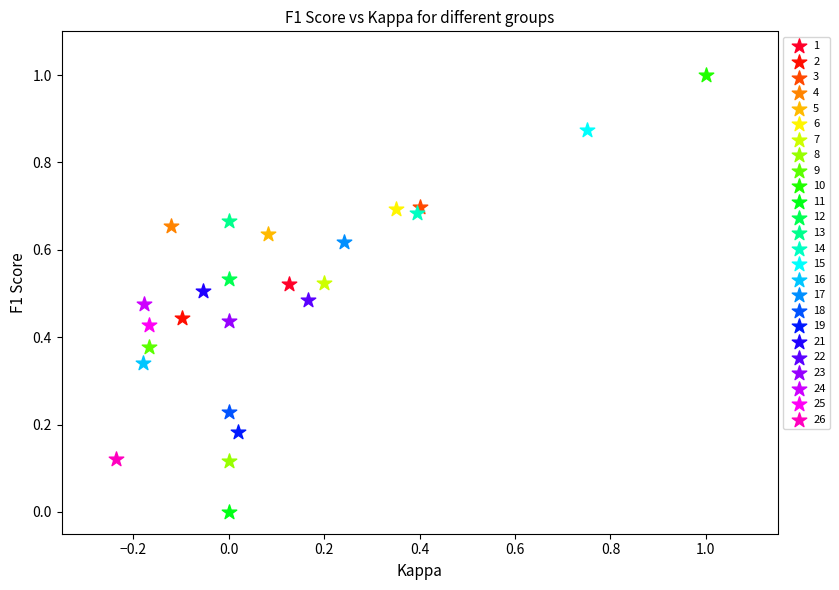

What are all the series names shown in the legend?

1, 2, 3, 4, 5, 6, 7, 8, 9, 10, 11, 12, 13, 14, 15, 16, 17, 18, 19, 21, 22, 23, 24, 25, 26